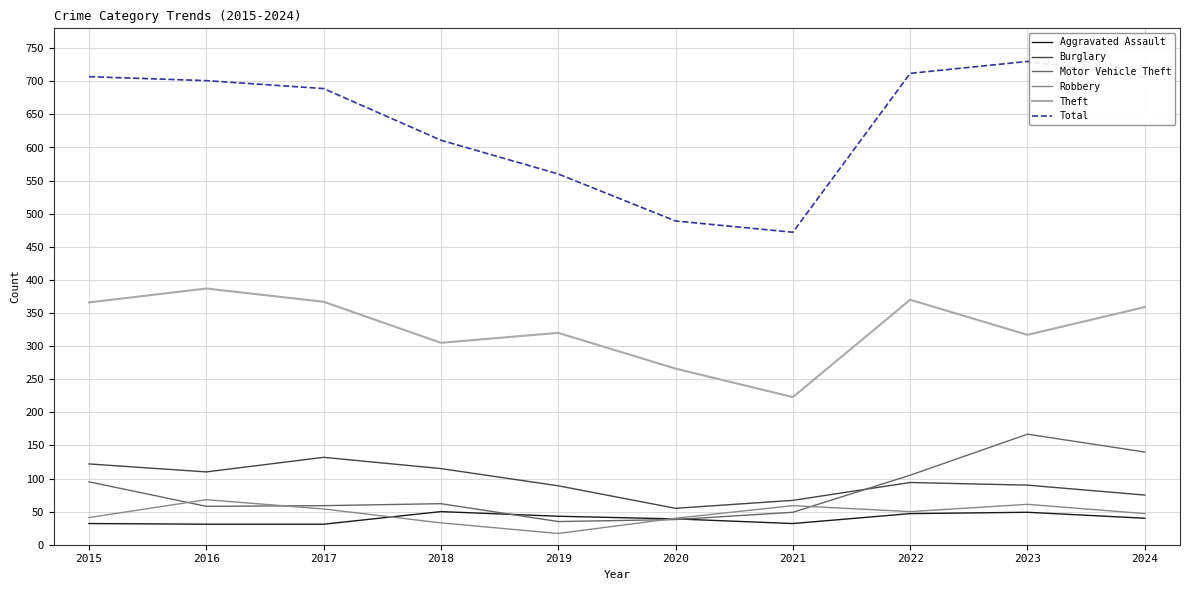

What is the difference between the highest and lowest values at 2024?

666